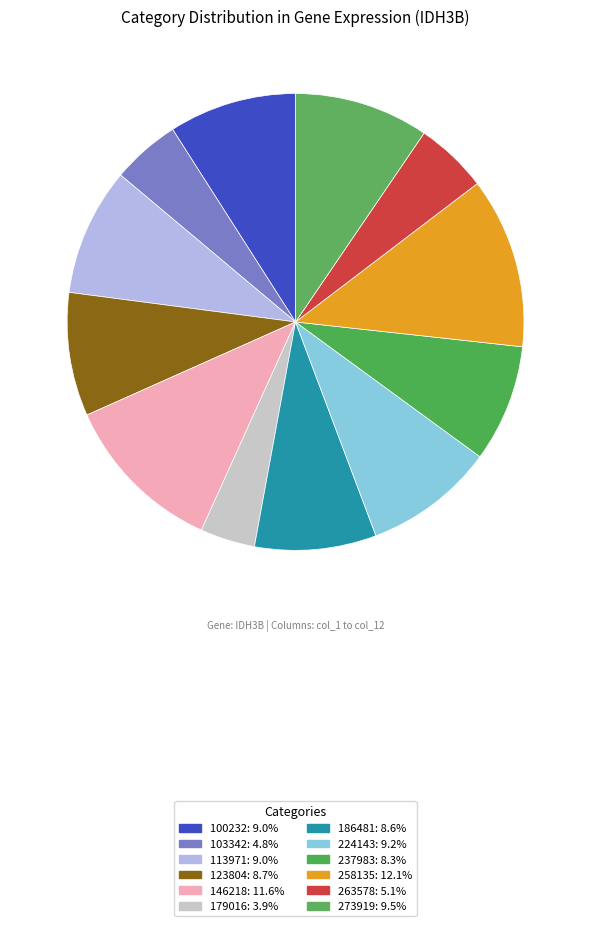

Which slice is the smallest?

179016